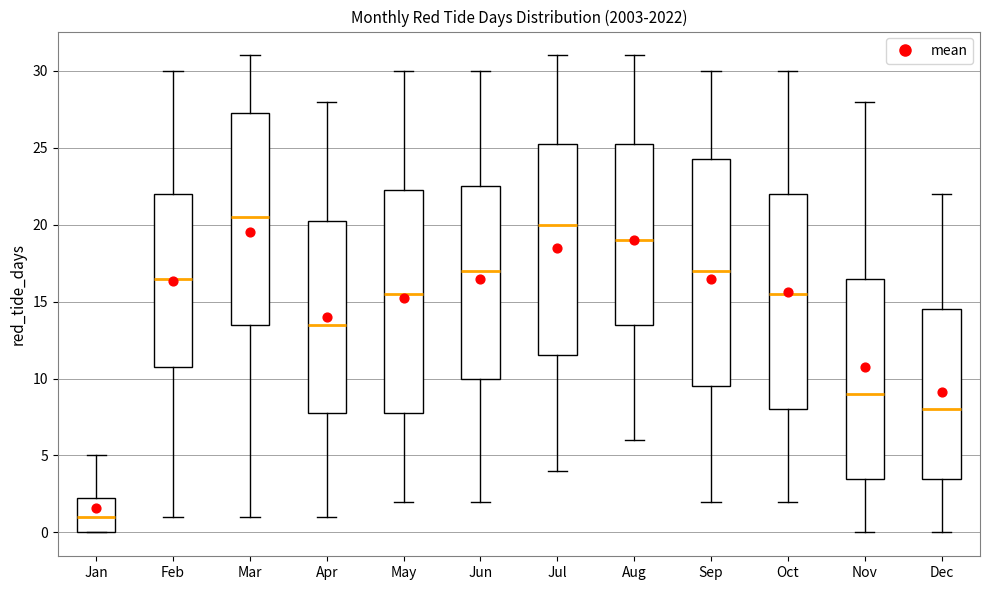

Where is the lower edge of the box for Jun on the y-axis? The values are not printed on the chart, so give them approximately, as read against the axis.

10.0